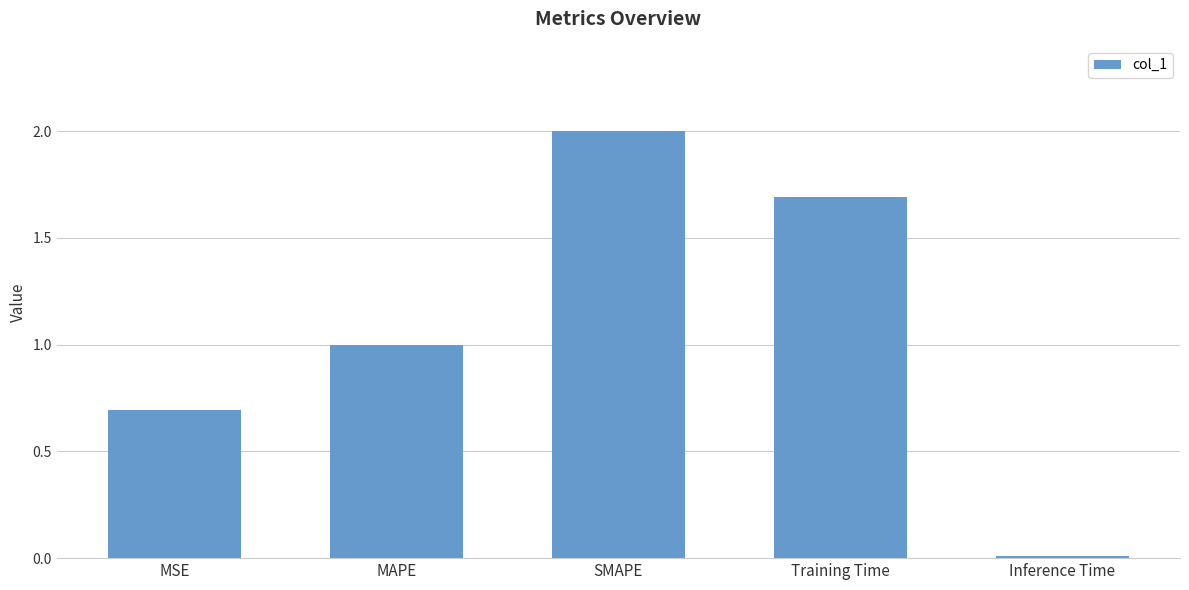

What is the difference between the second highest and minimum values?

1.7